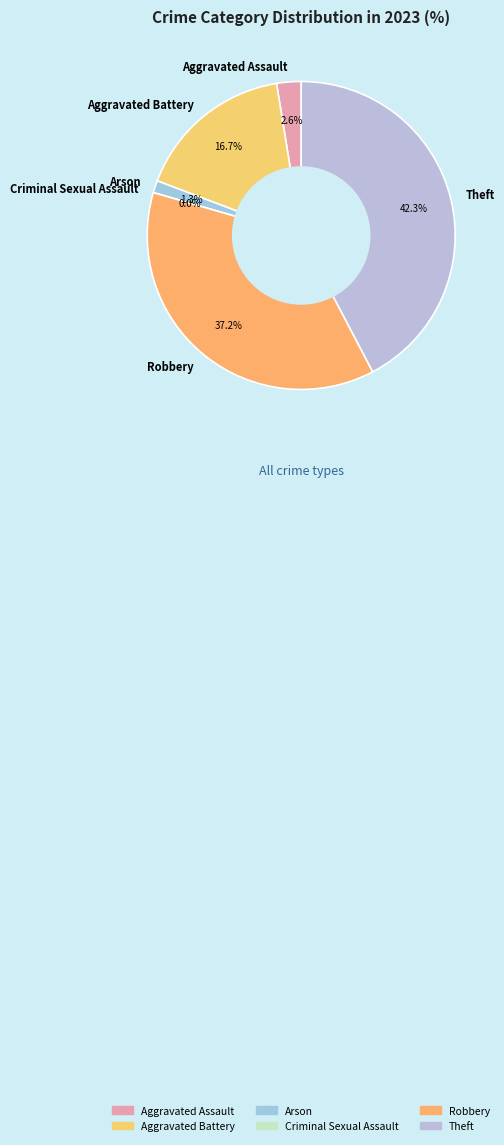

Is it true that Robbery is 37% of the pie?

True